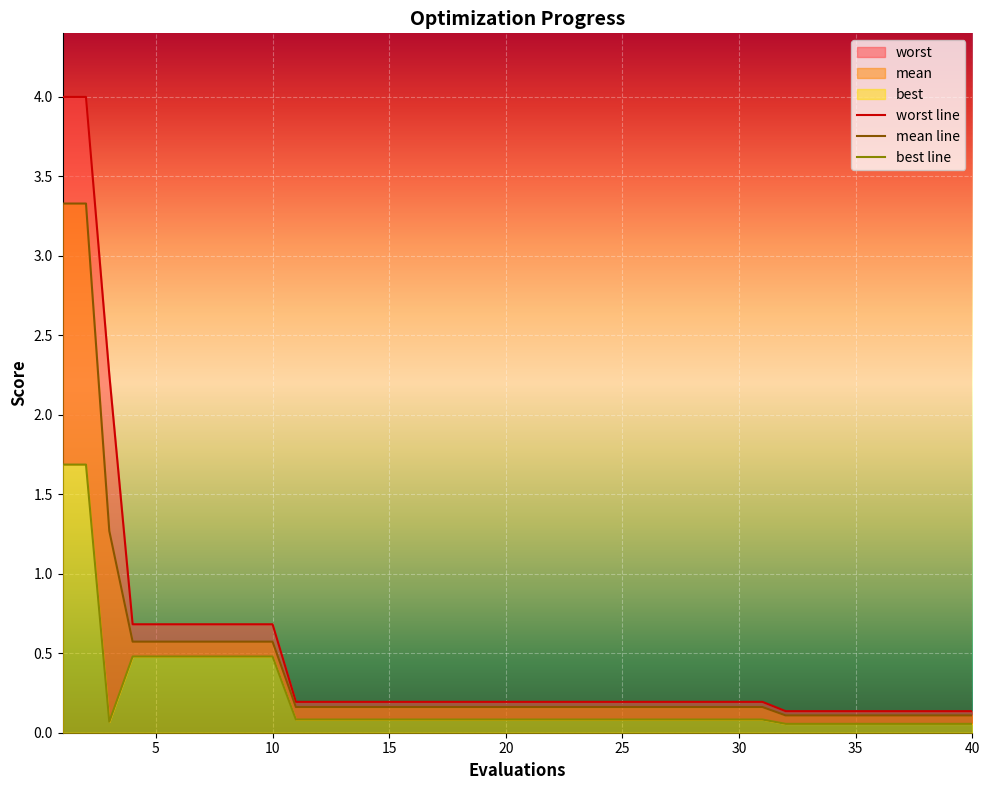

The value of mean at 15 is 0.1. True or false?

False